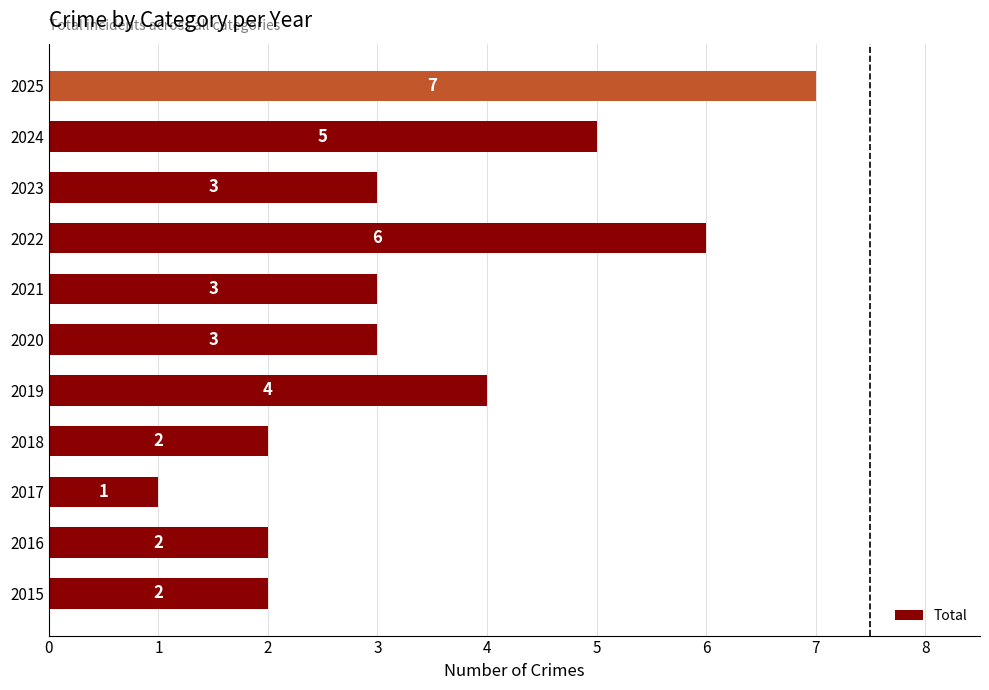

How many values are between 2 and 5?

8